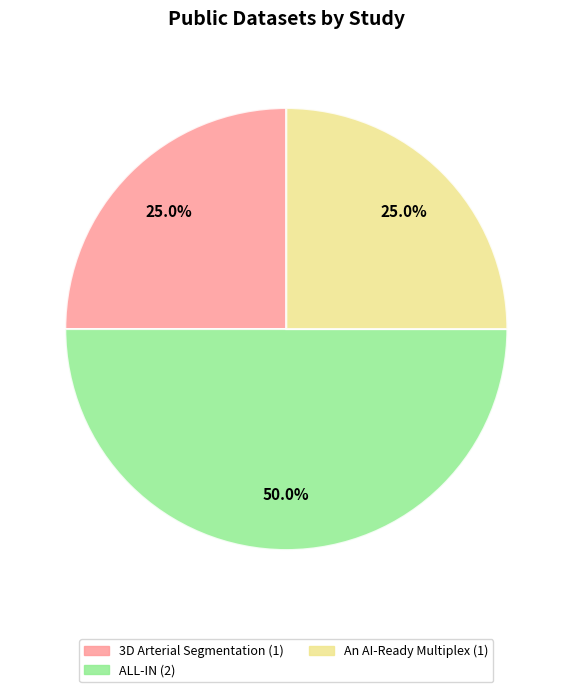

Count the number of slices in the pie.

3